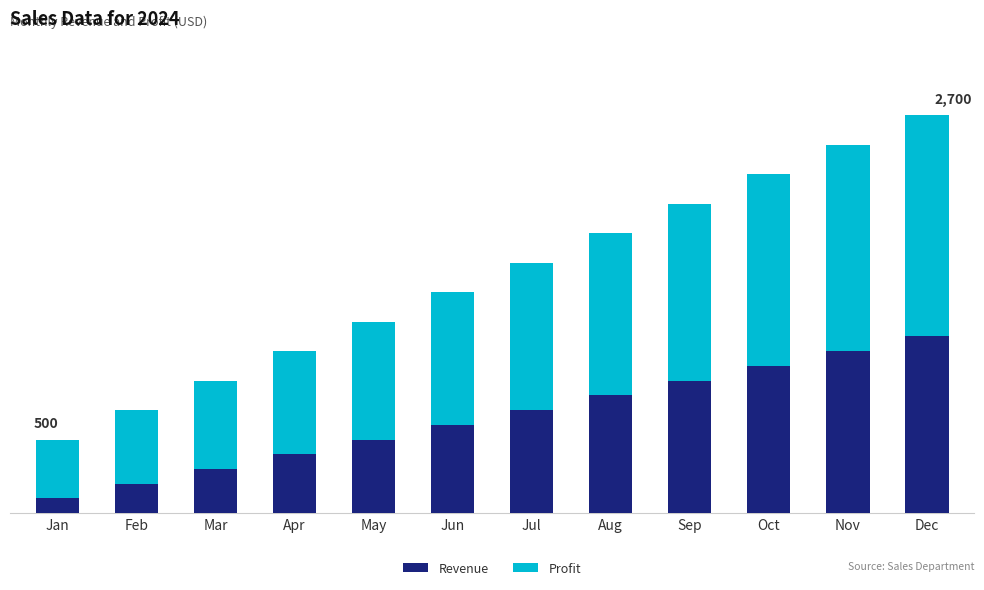

Are the bars horizontal?

No